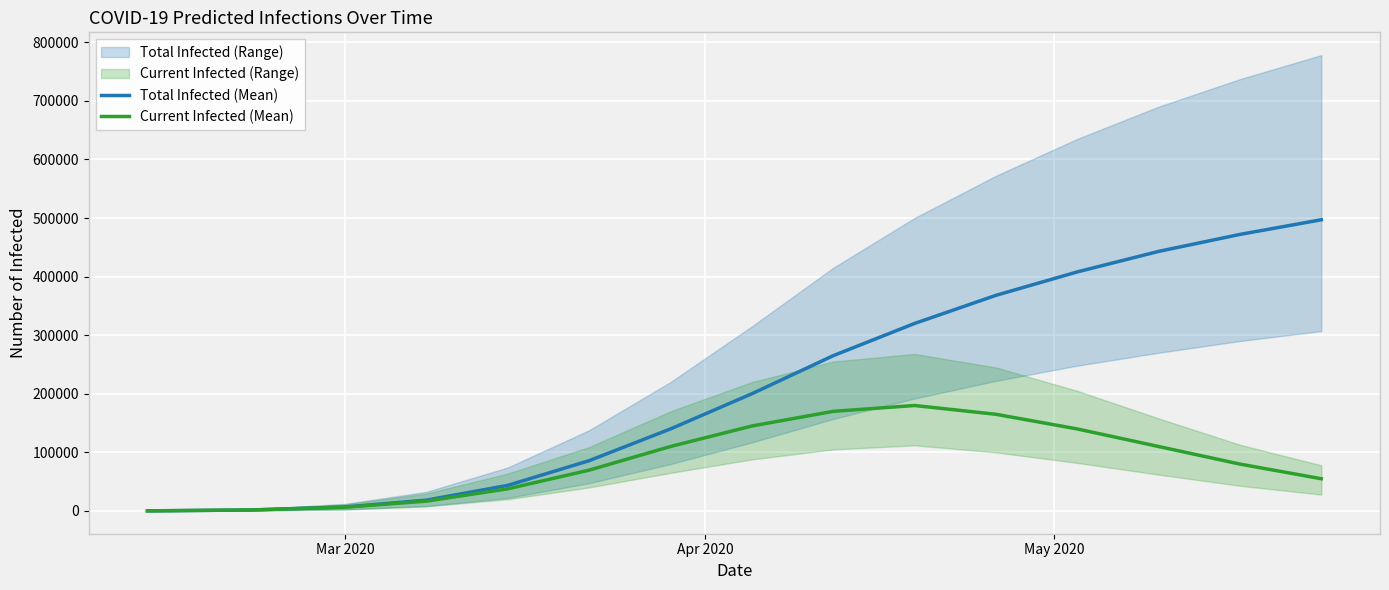

Is the value of predicted_current_infected_mean at 13 greater than the value of predicted_total_infected_mean at 3?

Yes